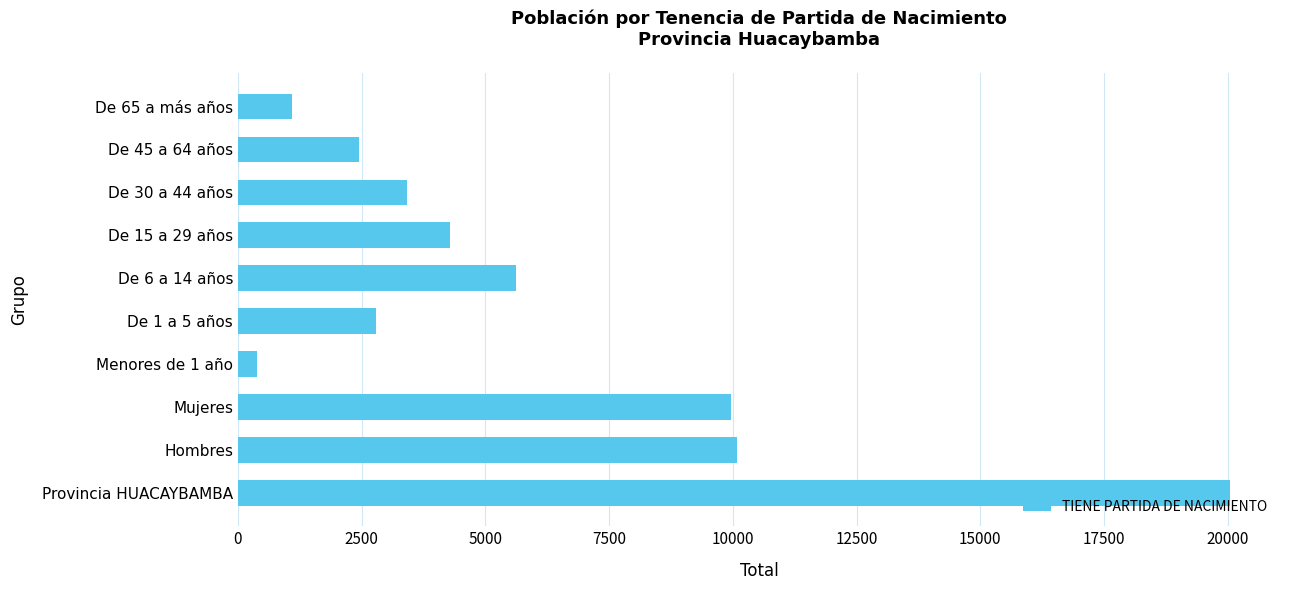

What is the approximate value at De 45 a 64 años?

2438